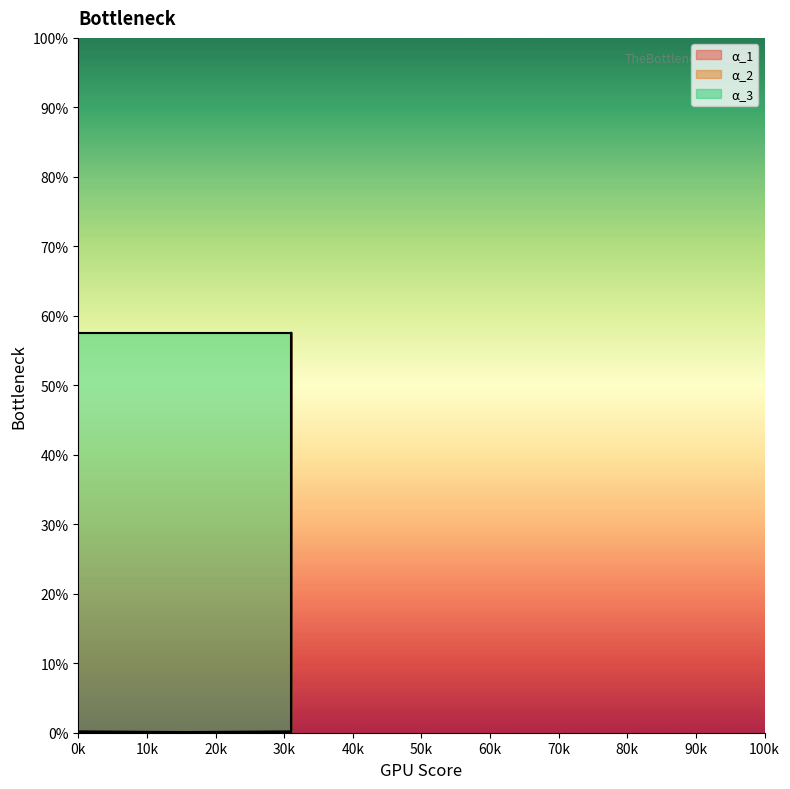

Which has a higher value, 31028 or 31028?

31028